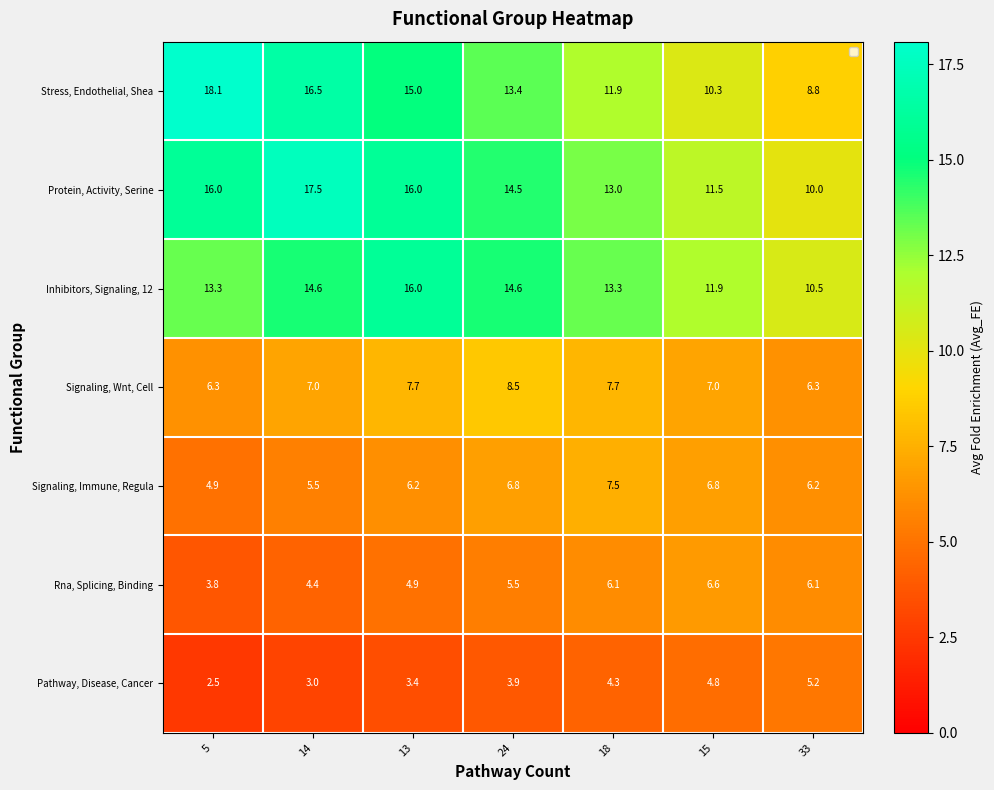

What is the minimum value for Signaling, Immune, Regula?

4.9